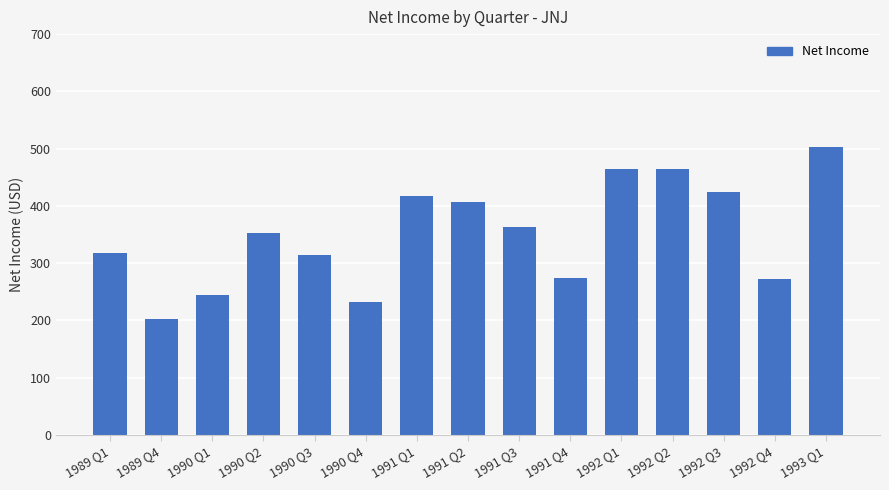

What is the ratio of the value at 1989 Q1 to the value at 1991 Q3?

0.9